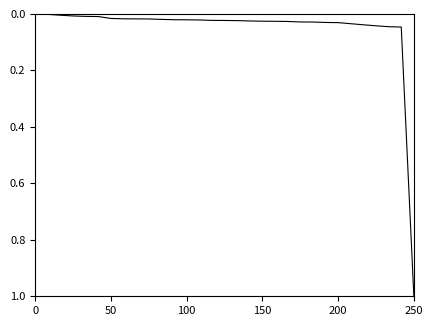

Does the chart display data point markers on the line(s)?

No